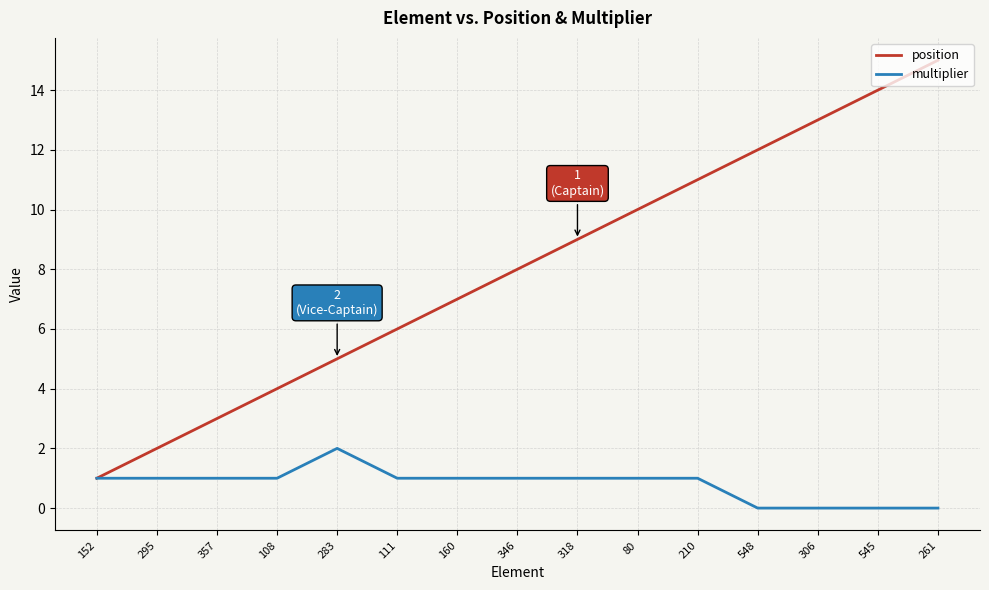

At 261, list the series in order from smallest to largest.

multiplier, position